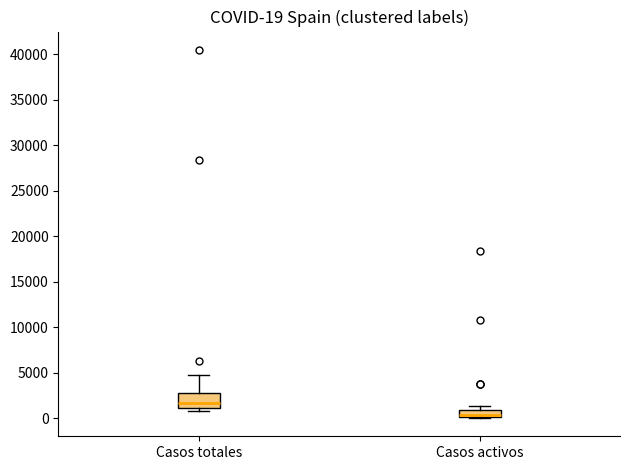

Which box has the lowest median line?

Casos activos